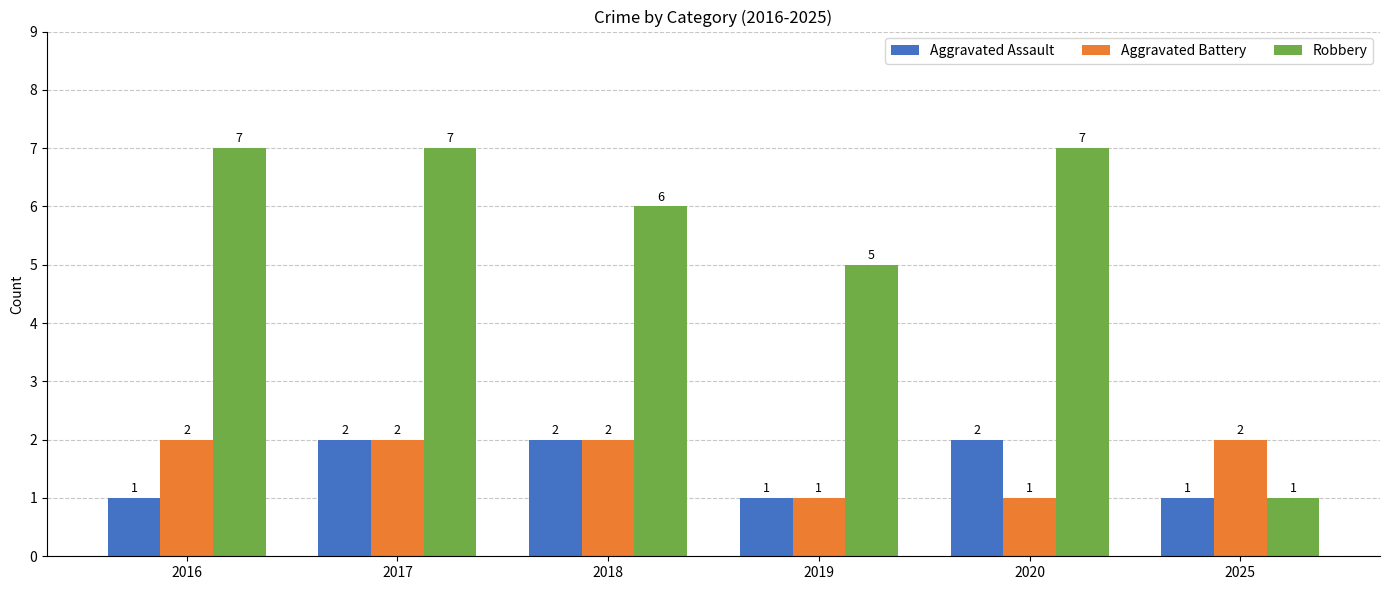

Reading left to right, list all the values displayed in this chart.

Aggravated Assault: 2016=1	2017=2	2018=2	2019=1	2020=2	2025=1
Aggravated Battery: 2016=2	2017=2	2018=2	2019=1	2020=1	2025=2
Robbery: 2016=7	2017=7	2018=6	2019=5	2020=7	2025=1